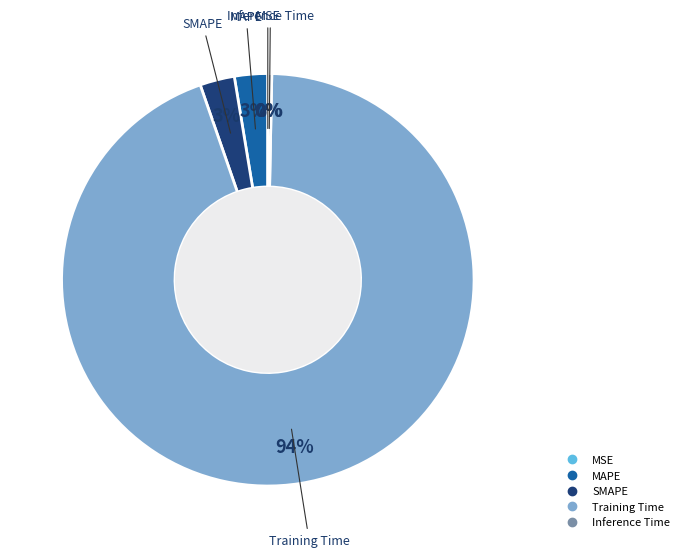

To the nearest percent, what percentage of the pie is SMAPE?

3%